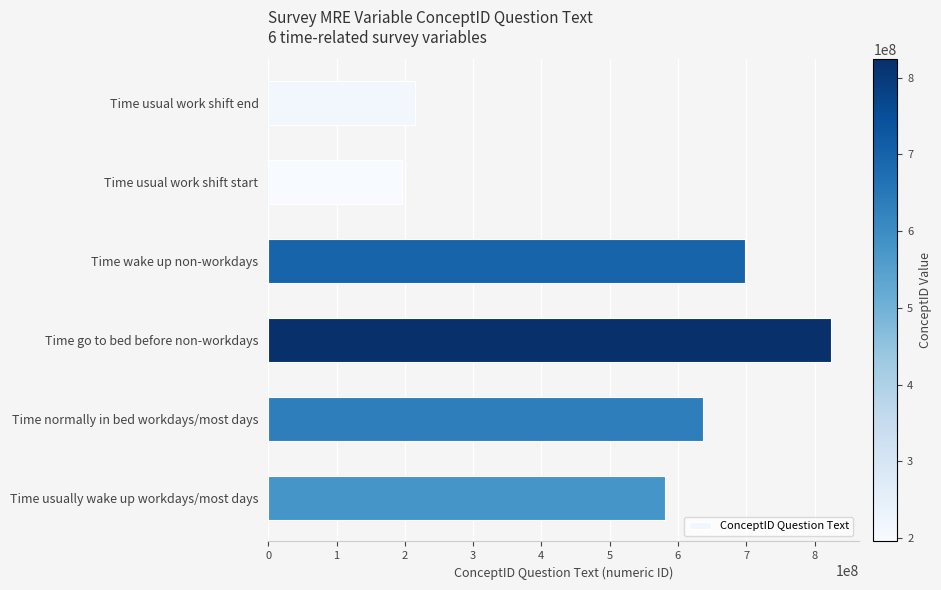

How many distinct data groups are displayed?

1